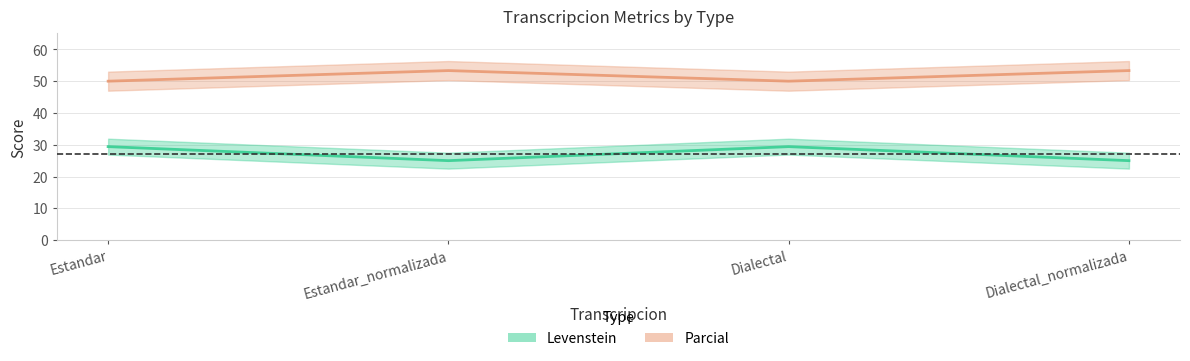

Where is the first local minimum for Parcial?

Dialectal